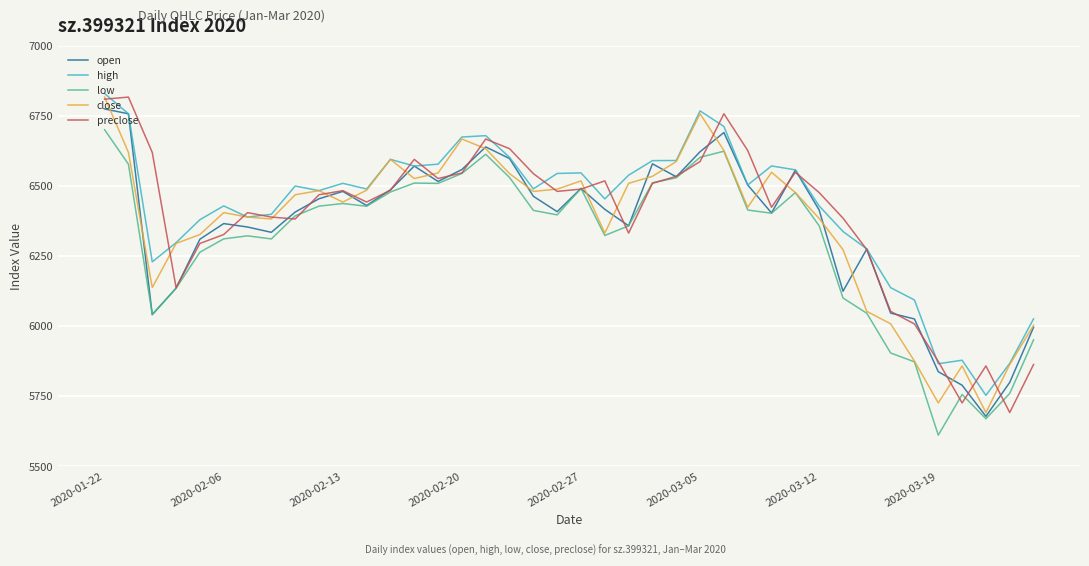

What is the minimum value for close?

5691.4